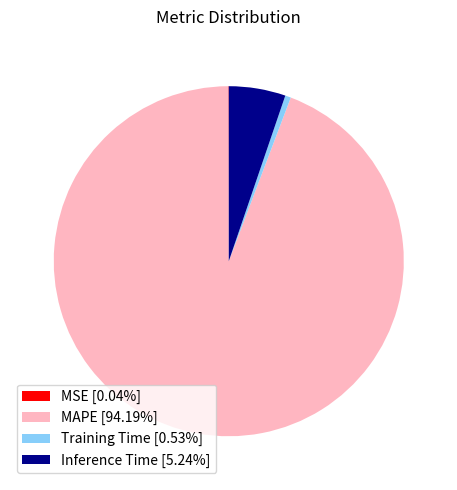

Combined, do MAPE [94.19%] and Training Time [0.53%] account for over 50%?

Yes